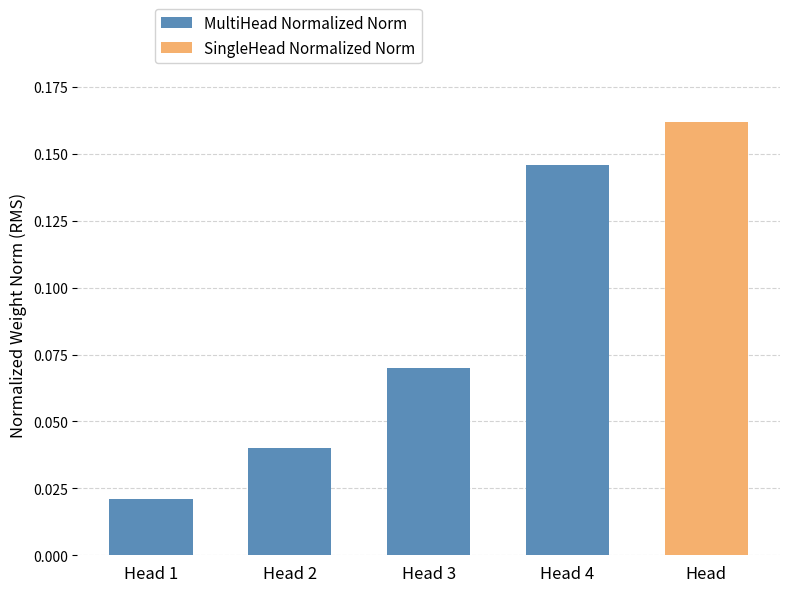

Are the bars grouped side by side (vs. stacked)?

No